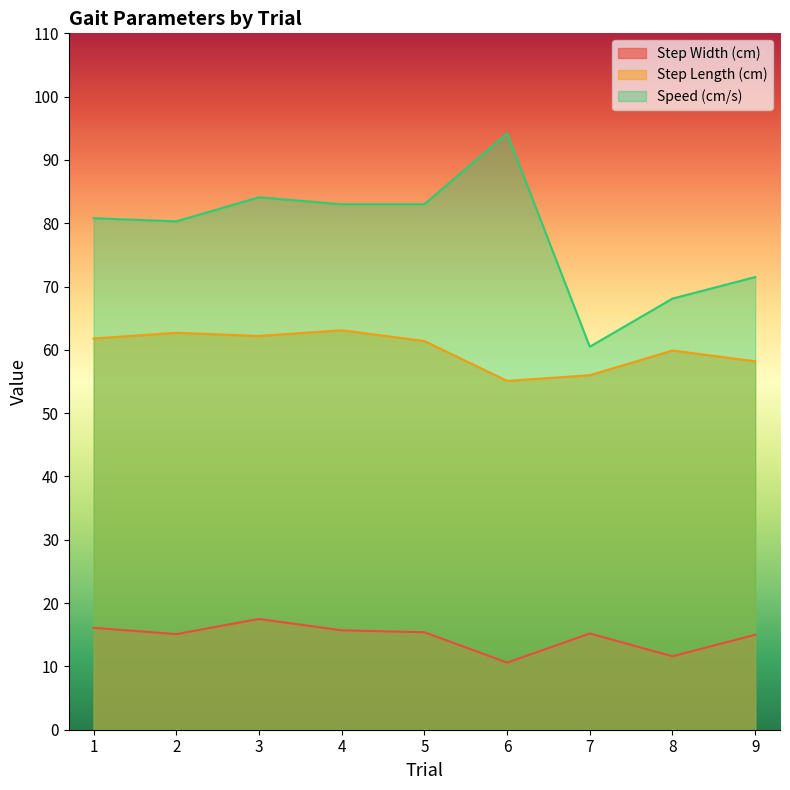

What is the average value of the Step Width (cm) series?

14.7